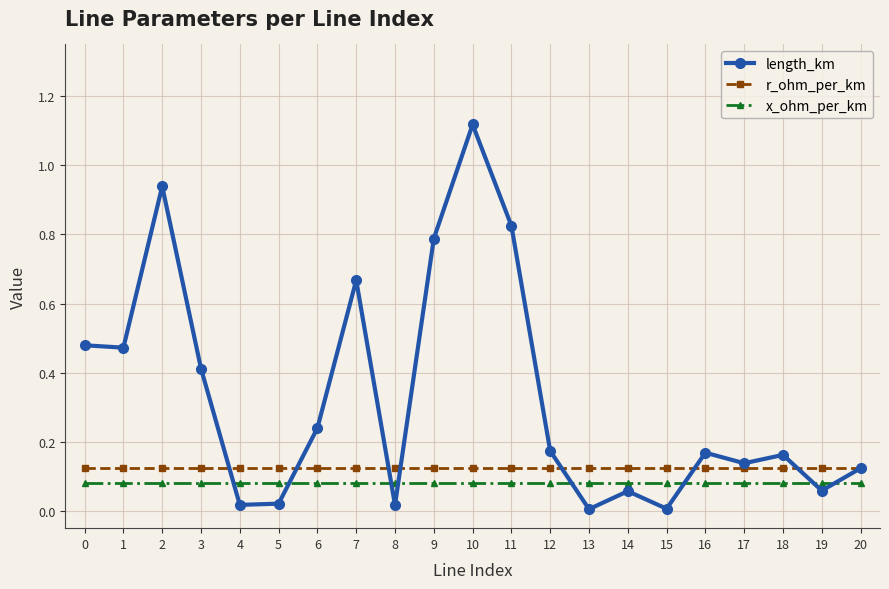

True or false: r_ohm_per_km and x_ohm_per_km cross at least once.

False